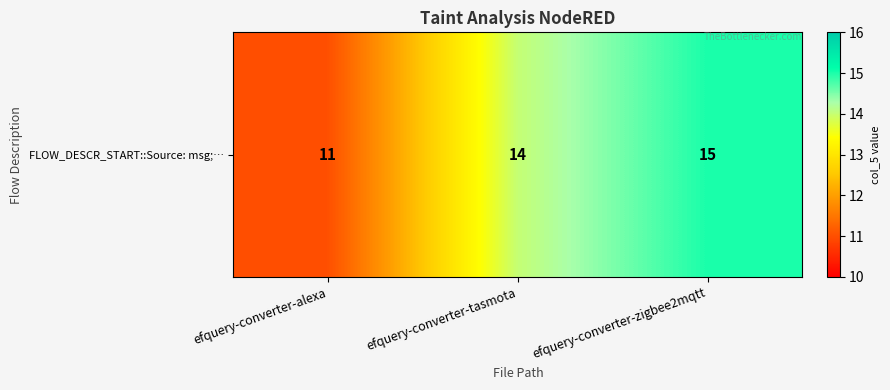

What is the difference between the maximum and minimum values?

4